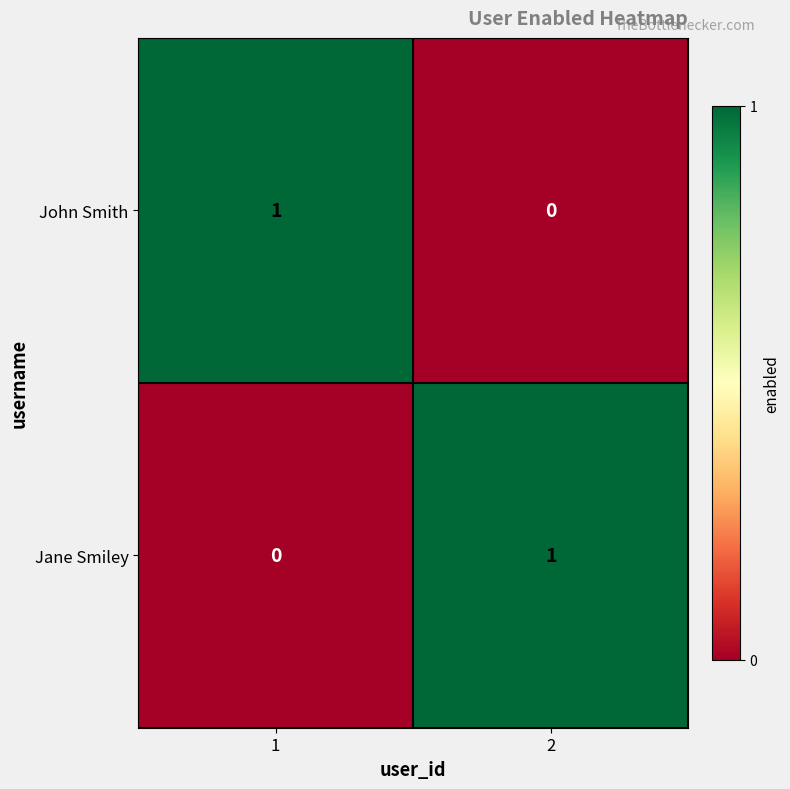

At 1, list the series in order from largest to smallest.

John Smith, Jane Smiley